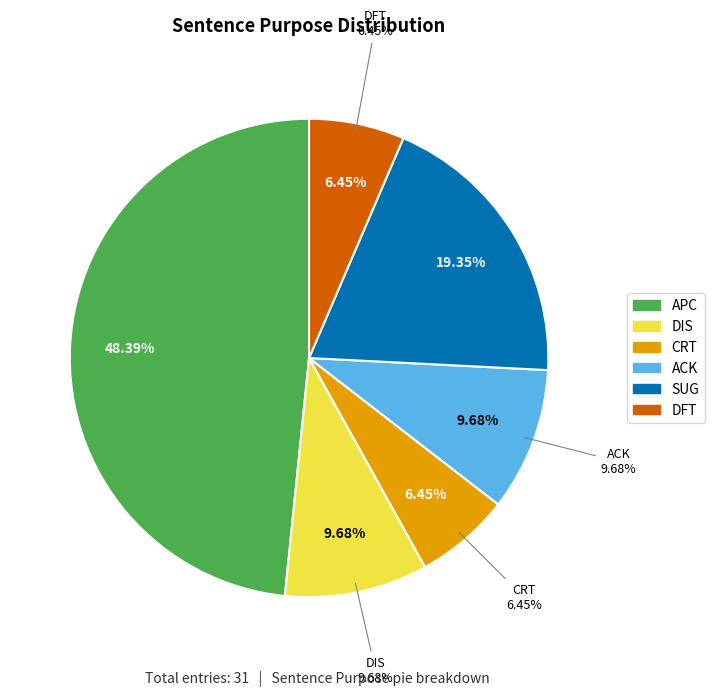

True or false: DFT accounts for 6% of the total.

True